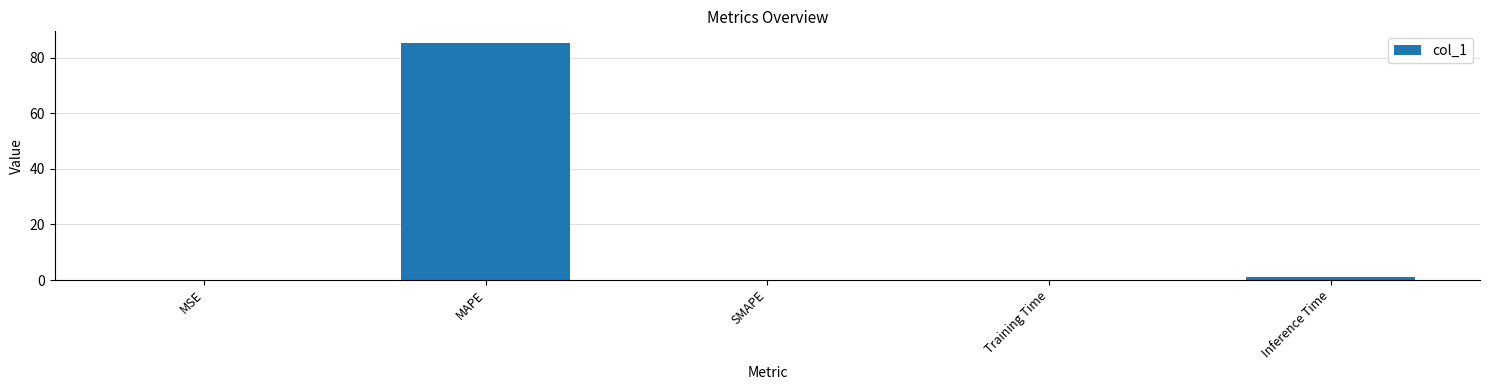

How many series are shown in this chart?

1